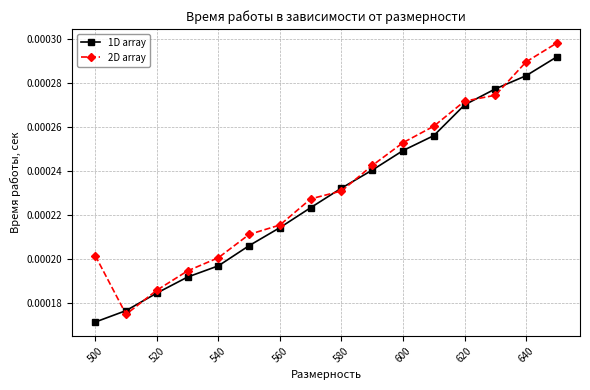

How many 2D array values are between 0 and 1?

16